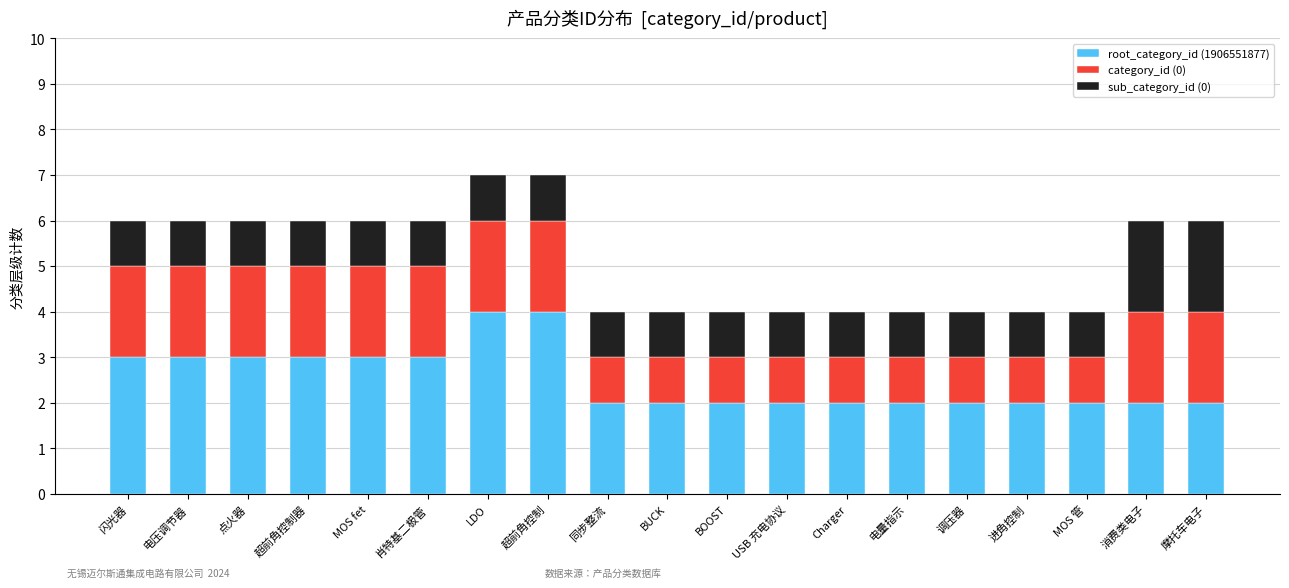

What is the average value of the root_category_id (1906551877) series?

3